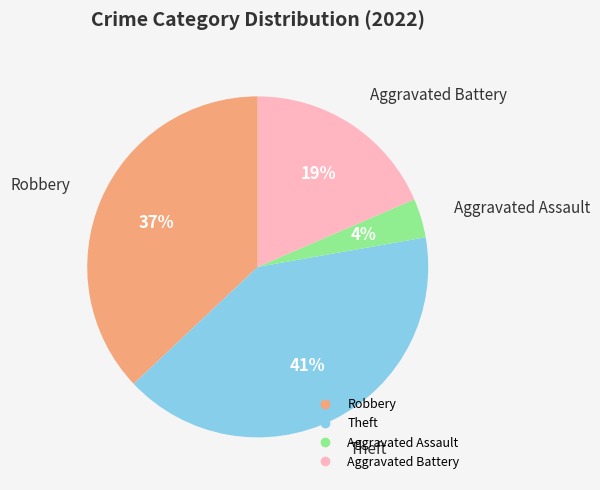

Is there any slice that represents more than half of the pie?

No